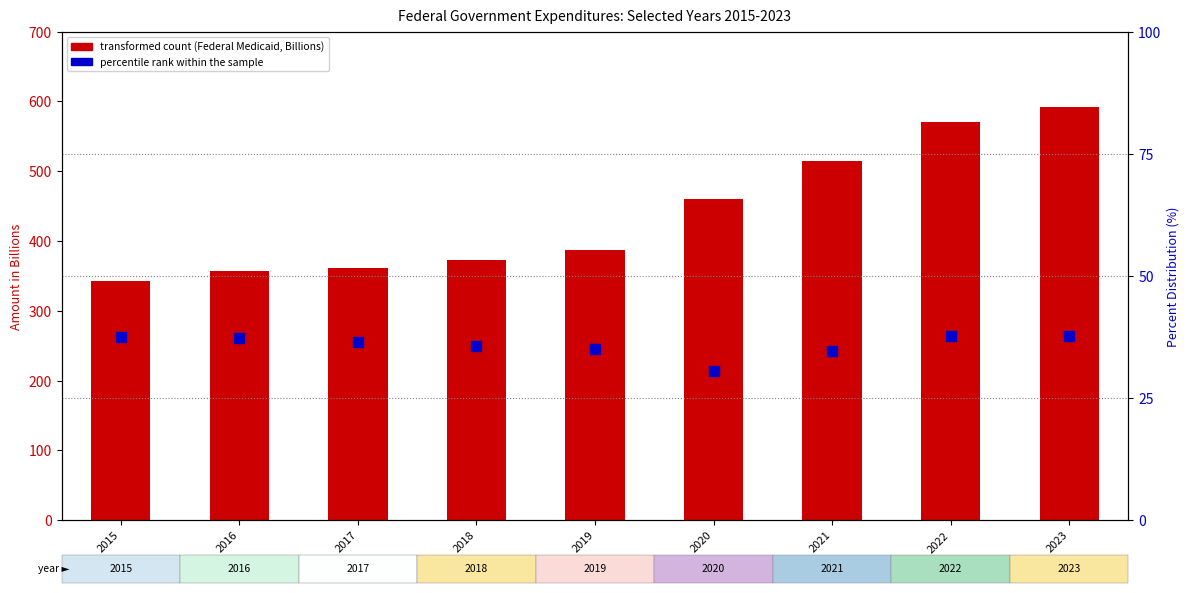

Which series has the largest total across all categories?

transformed count (Medicaid, Billions)